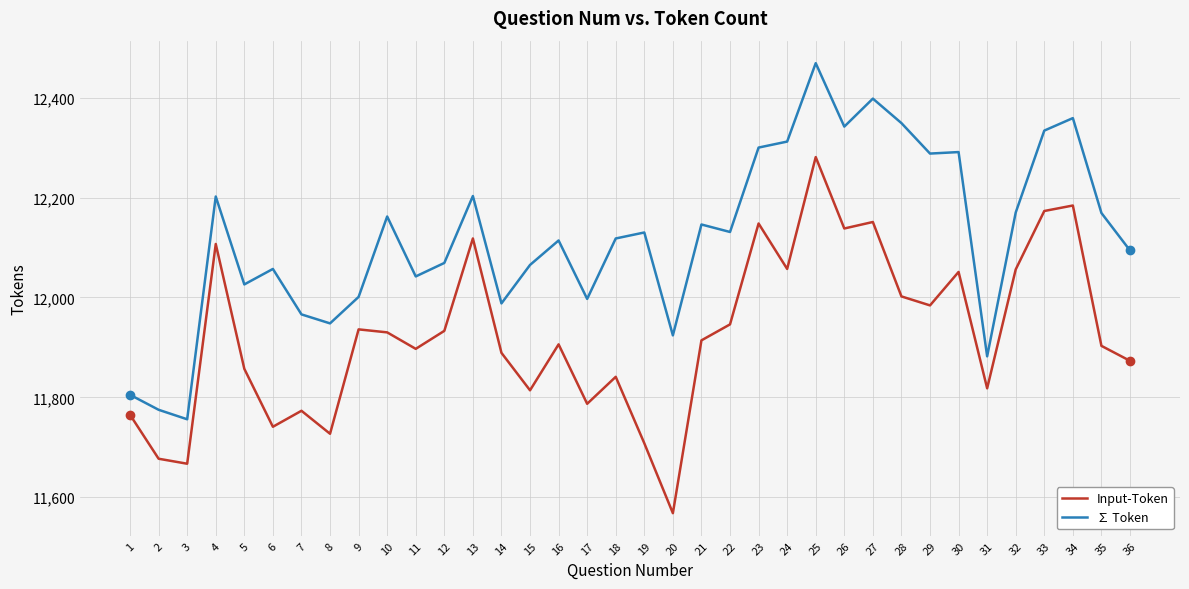

What is the total value across all series at 17?

23784